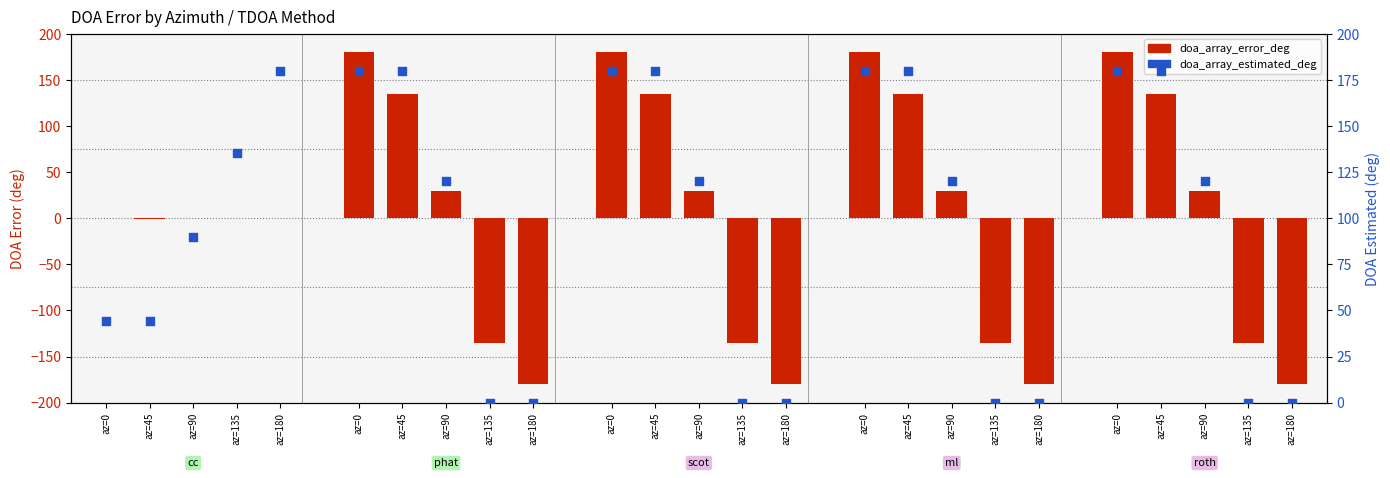

Which series reaches the maximum Y coordinate?

doa_array_error_deg